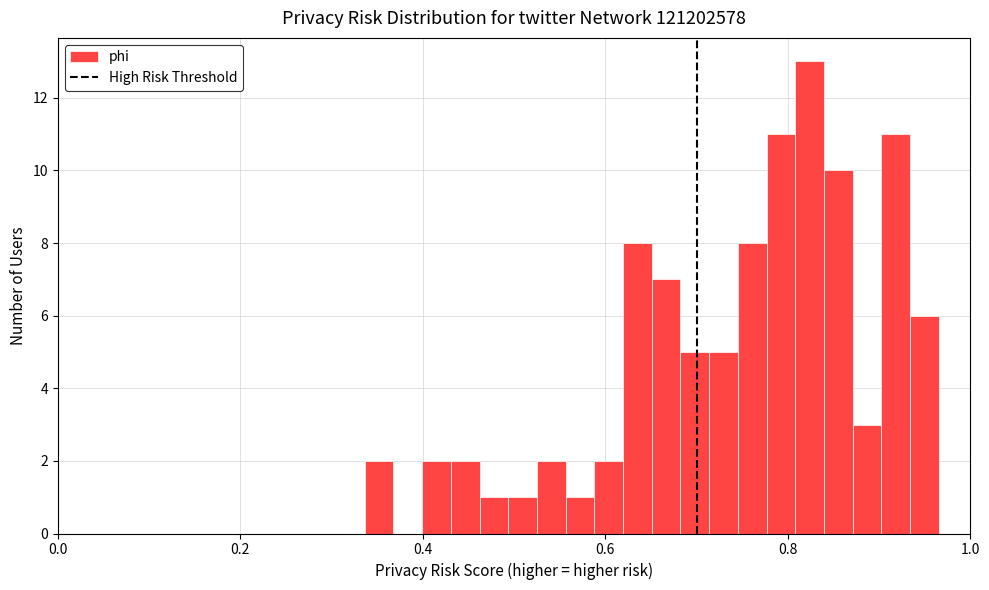

Around what value on the x-axis is the tallest bar? Give the approximate position of its centre, as read against the axis.

0.82